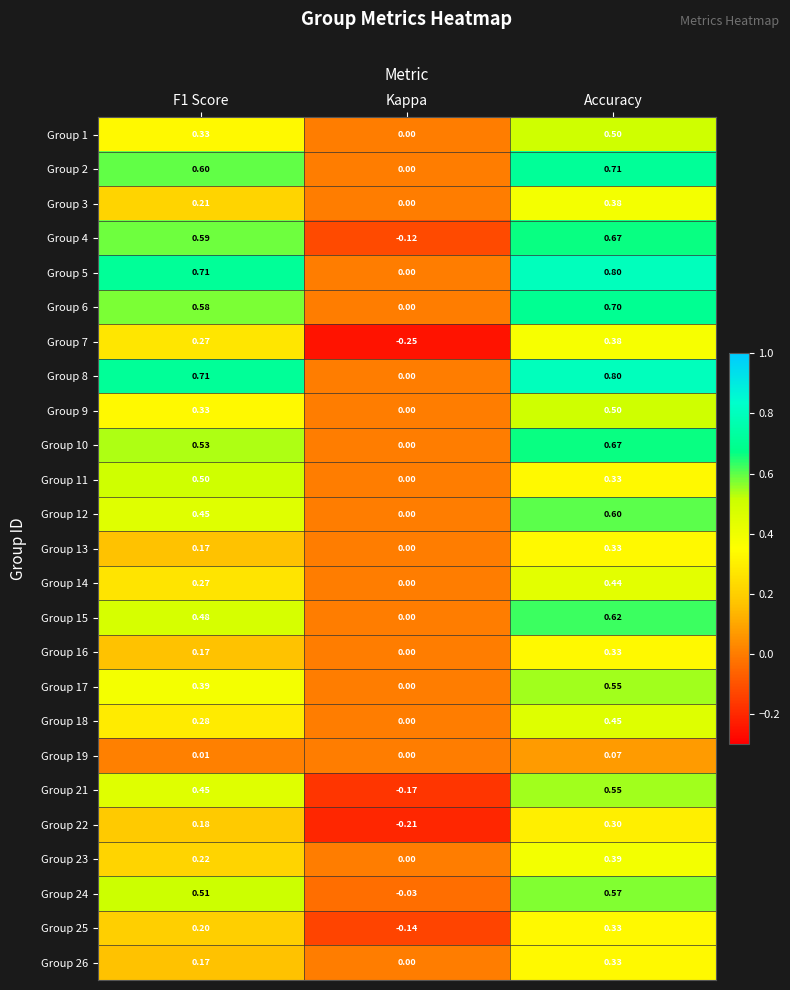

At which category is the sum across all series the highest?

Accuracy